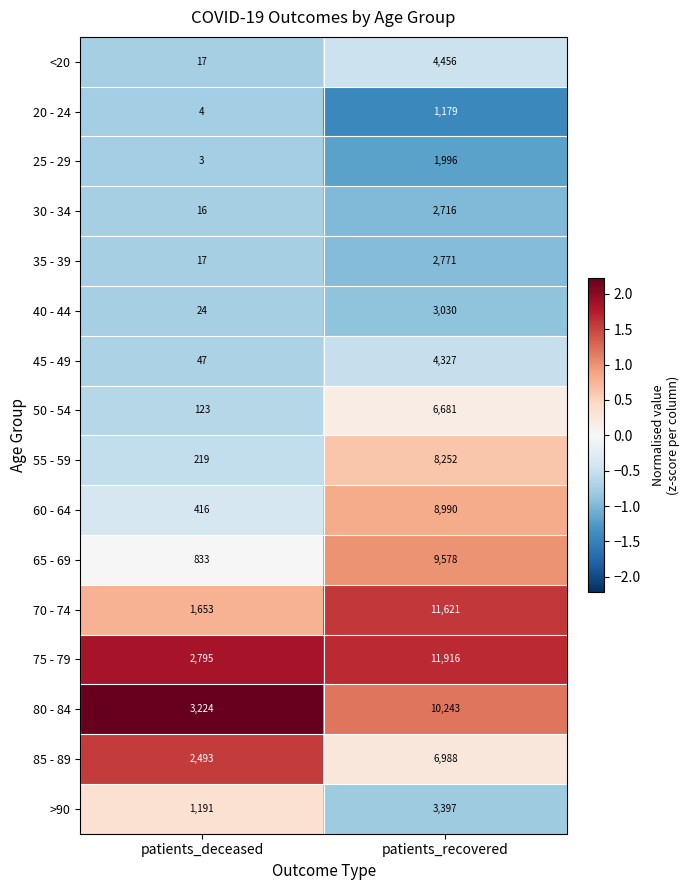

What is the sum of the 65 - 69 values at patients_recovered and patients_deceased?

10411